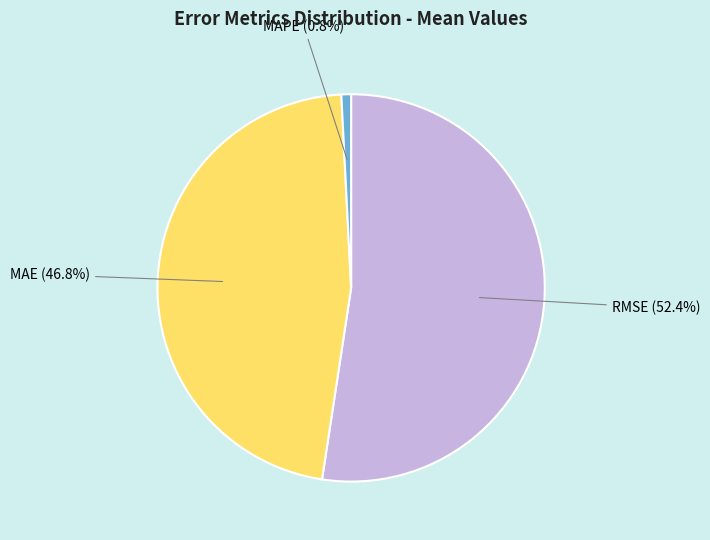

Is there a majority slice in this chart?

Yes